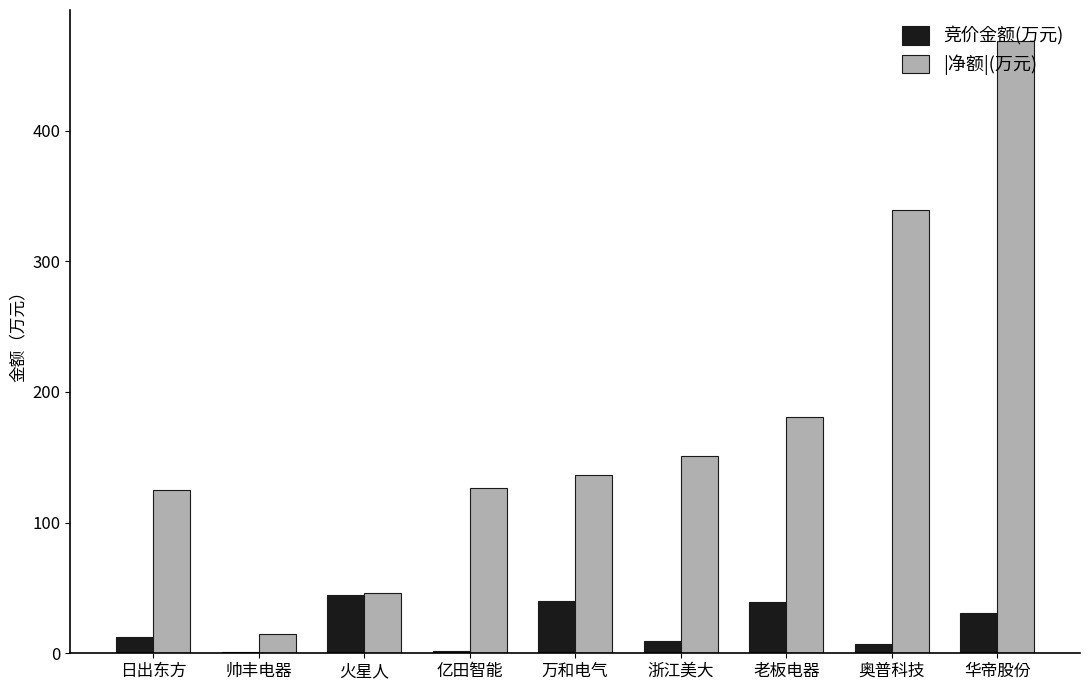

Which category has the highest value in the |净额|(万元) series?

华帝股份